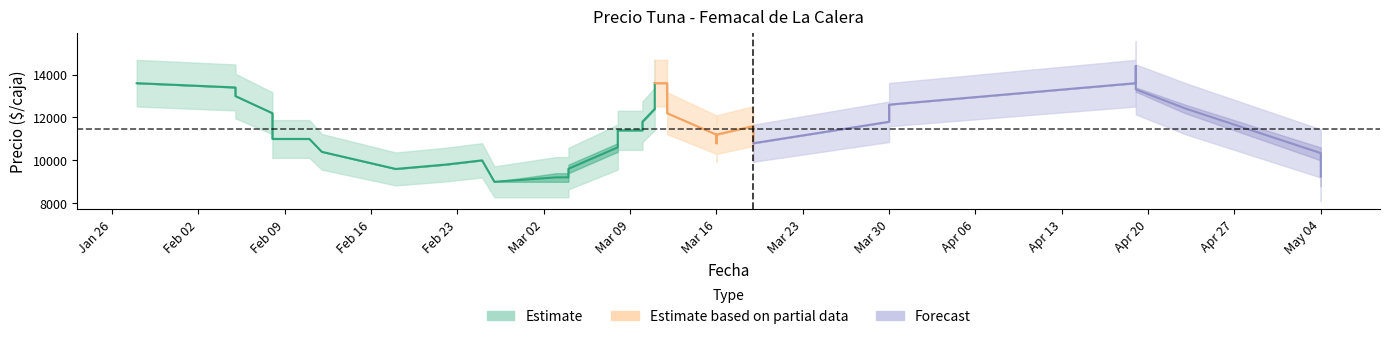

At which category is the sum across all series the highest?

2021-04-19